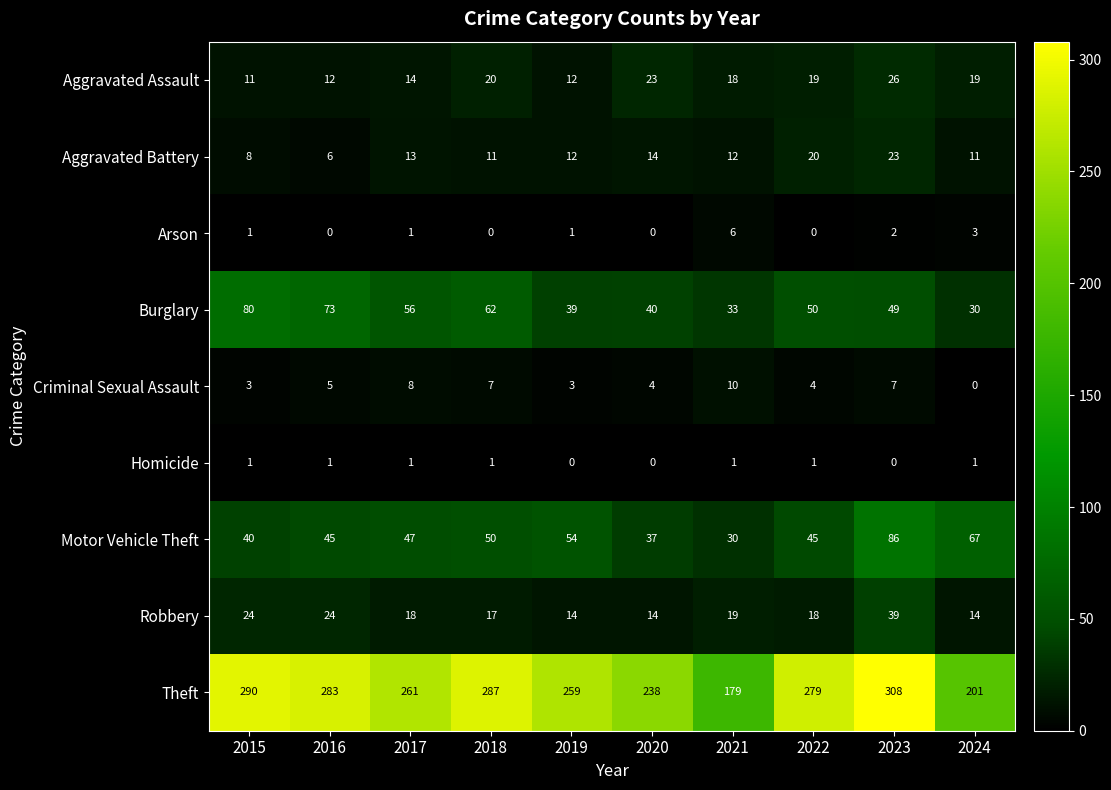

How many categories are shown in the chart?

10